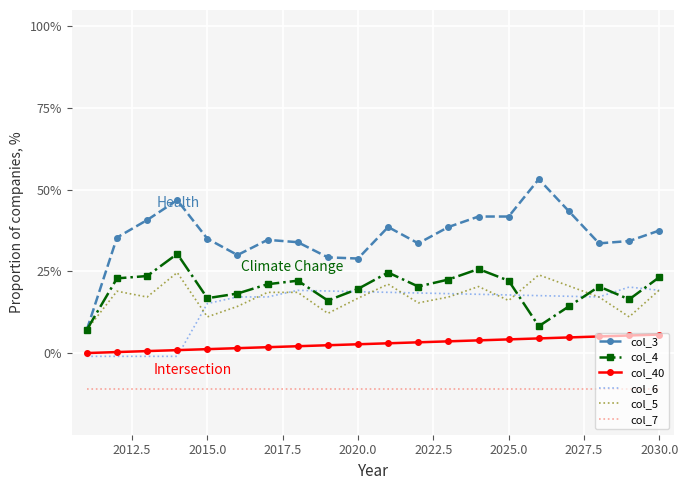

What is the value of the col_7 point at the 4th from the left?

-0.1